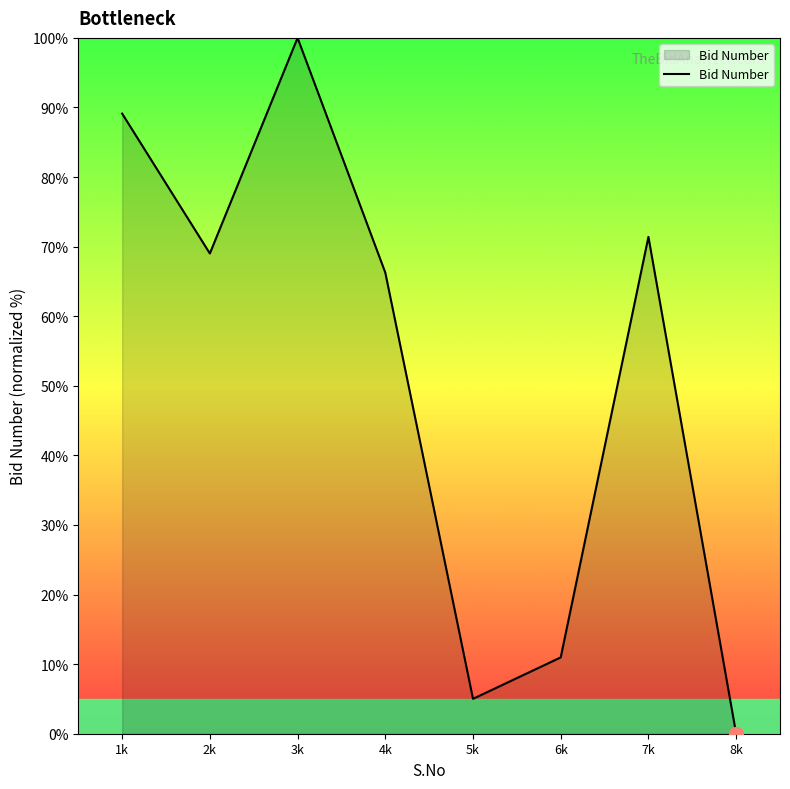

Is it true that the value at 8k is -42.2?

False